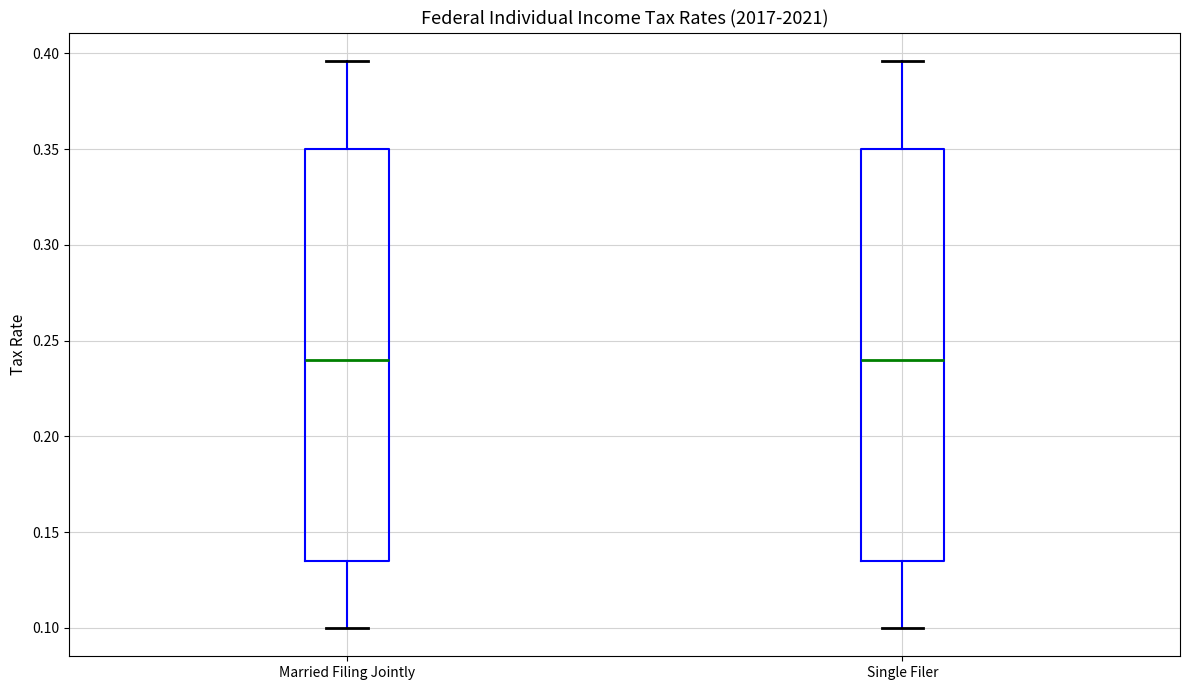

Reading left to right, read every box against the y-axis: the position of its median line, the range the box covers, and the ends of its whiskers. The values are not printed on the chart, so give them approximately, as read against the axis.

Married Filing Jointly: median 0.240, box 0.135 to 0.350, whiskers 0.100 to 0.395
Single Filer: median 0.240, box 0.135 to 0.350, whiskers 0.100 to 0.395